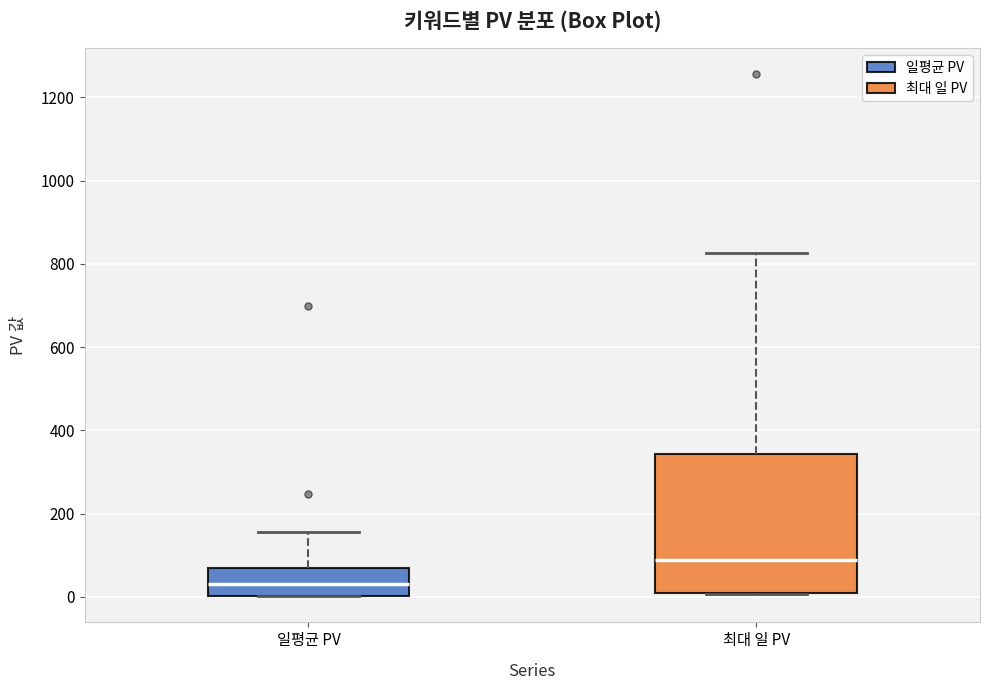

Comparing the boxes themselves (not the whiskers), which one is the tallest?

최대 일 PV